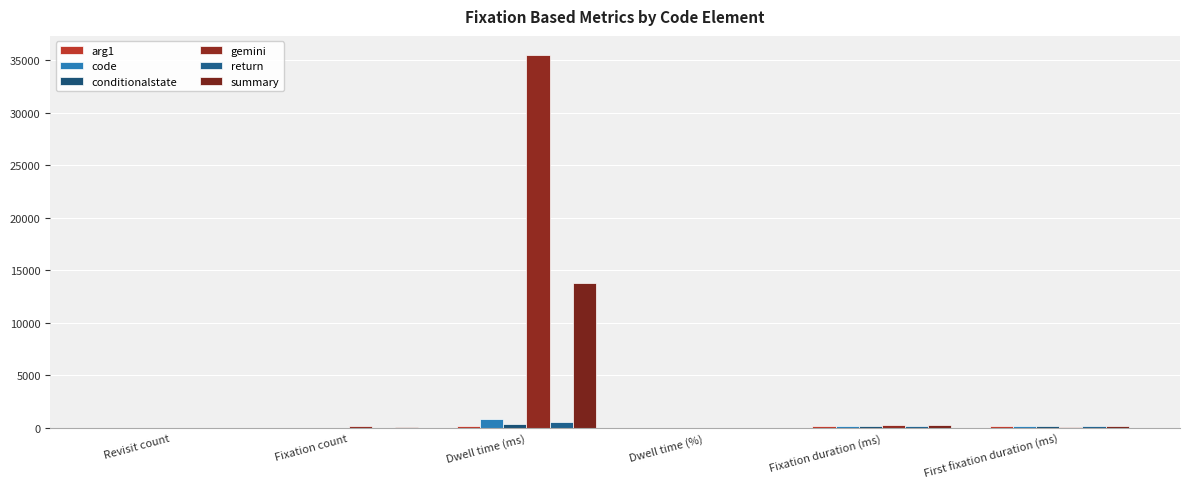

Reading right to left, list all the values displayed in this chart.

arg1: First fixation duration (ms)=216.0	Fixation duration (ms)=216.0	Dwell time (%)=0.2	Dwell time (ms)=216.0	Fixation count=1.0	Revisit count=0.0
code: First fixation duration (ms)=216.0	Fixation duration (ms)=170.0	Dwell time (%)=0.7	Dwell time (ms)=849.9	Fixation count=5.0	Revisit count=2.0
conditionalstate: First fixation duration (ms)=150.2	Fixation duration (ms)=183.5	Dwell time (%)=0.3	Dwell time (ms)=367.0	Fixation count=2.0	Revisit count=1.0
gemini: First fixation duration (ms)=59.8	Fixation duration (ms)=252.1	Dwell time (%)=28.8	Dwell time (ms)=35546.5	Fixation count=141.0	Revisit count=14.0
return: First fixation duration (ms)=216.0	Fixation duration (ms)=194.3	Dwell time (%)=0.5	Dwell time (ms)=583.0	Fixation count=3.0	Revisit count=2.0
summary: First fixation duration (ms)=150.1	Fixation duration (ms)=233.0	Dwell time (%)=11.2	Dwell time (ms)=13748.0	Fixation count=59.0	Revisit count=15.0